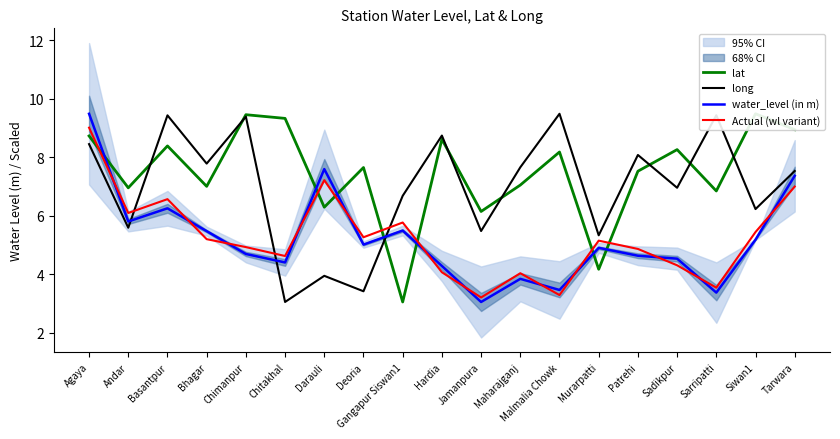

Does the chart display data point markers on the line(s)?

No